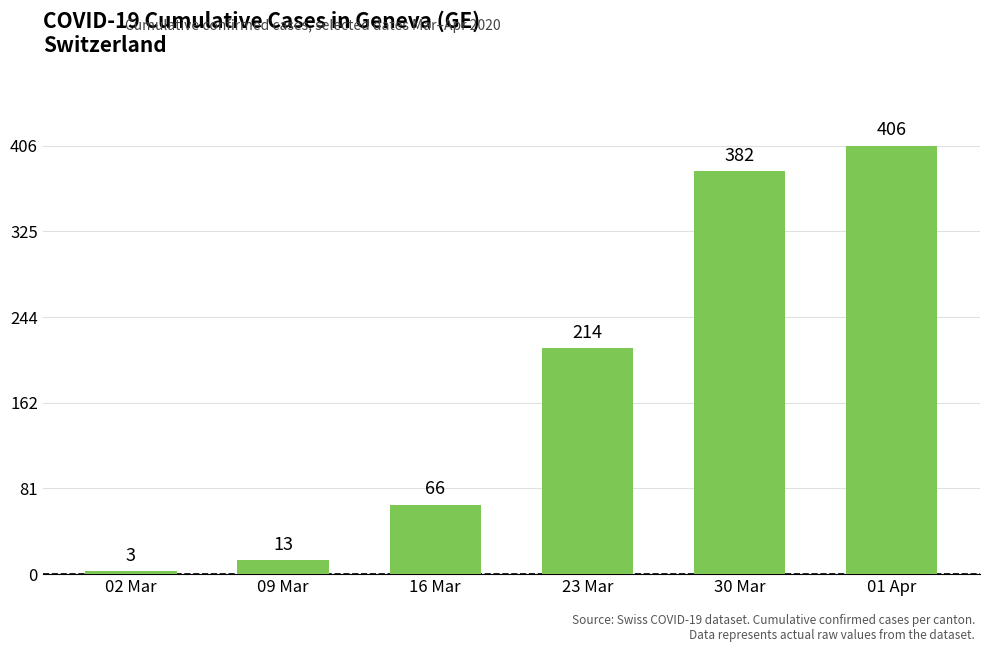

How many bars are there in total?

6